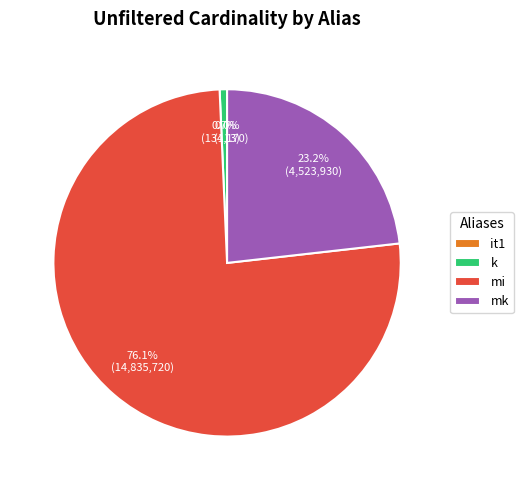

How much of the chart is everything except k?

99.3%